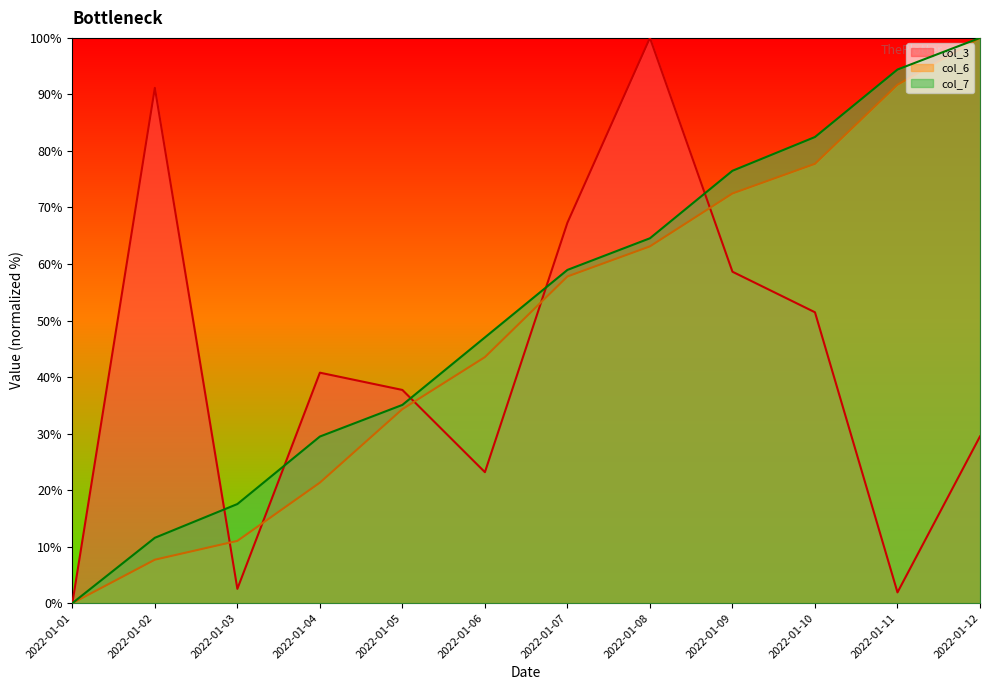

Between 2022-01-10 and 2022-01-11, which series saw the biggest shift?

col_3